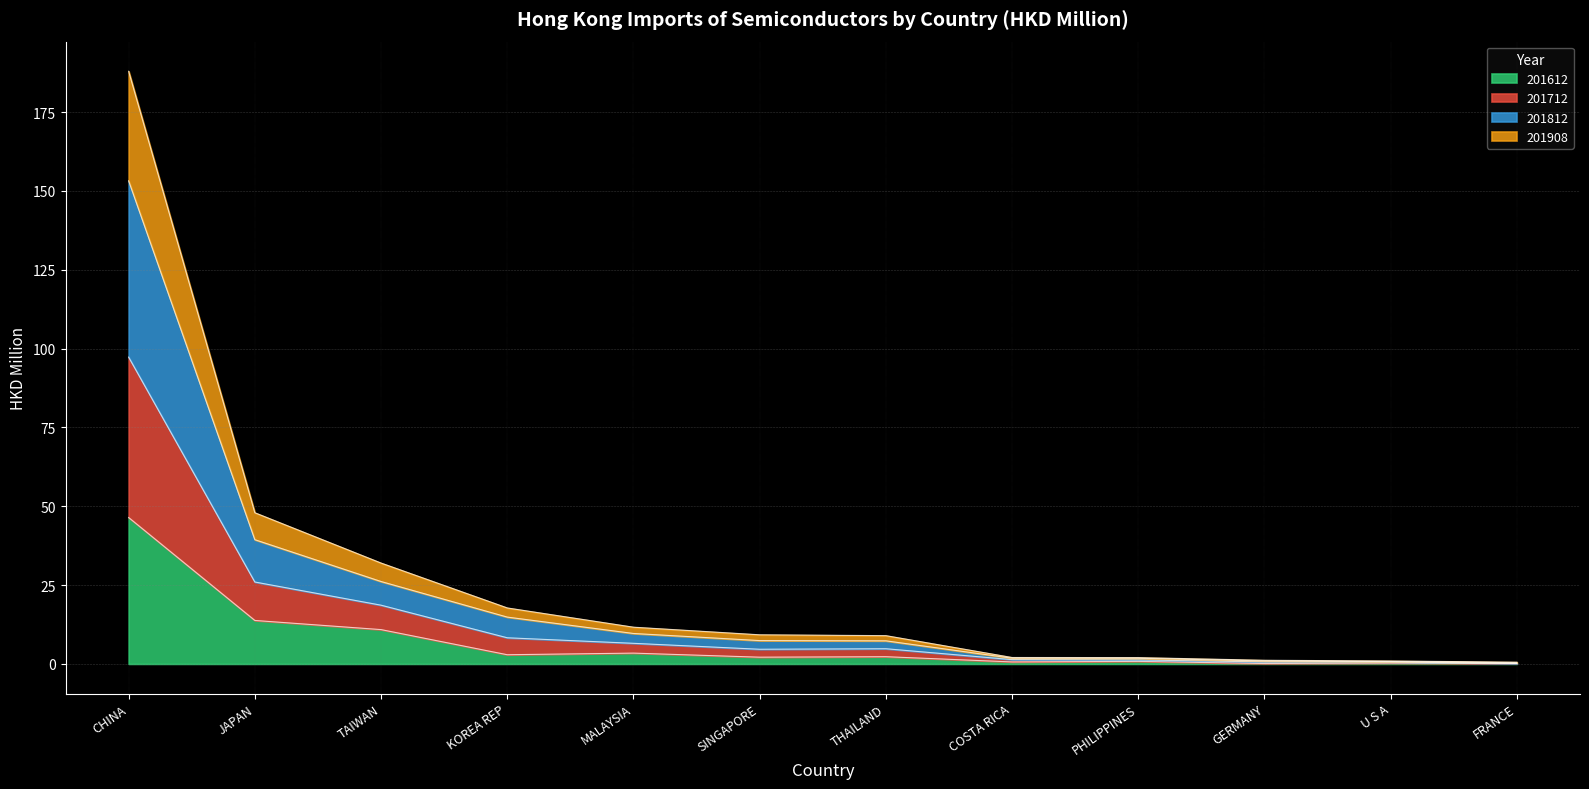

At which category is the sum across all series the highest?

CHINA